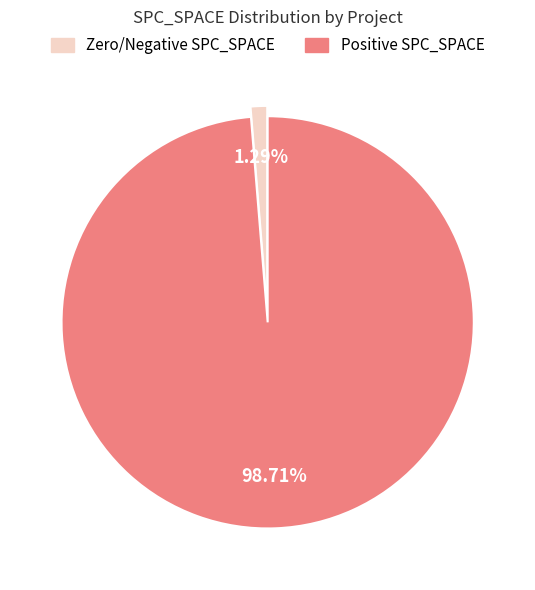

Is there a majority slice in this chart?

Yes